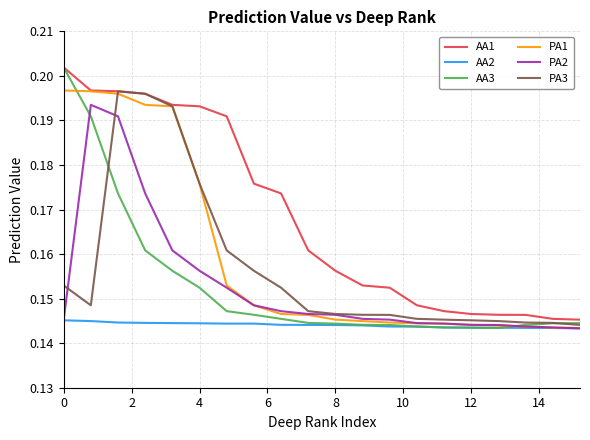

Which series has the widest spread of values?

AA3